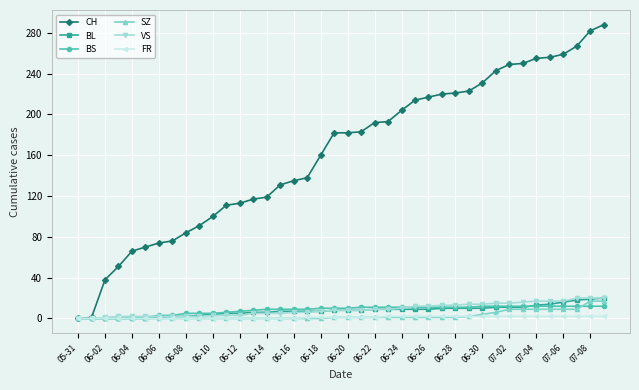

What is the greatest value displayed?

288